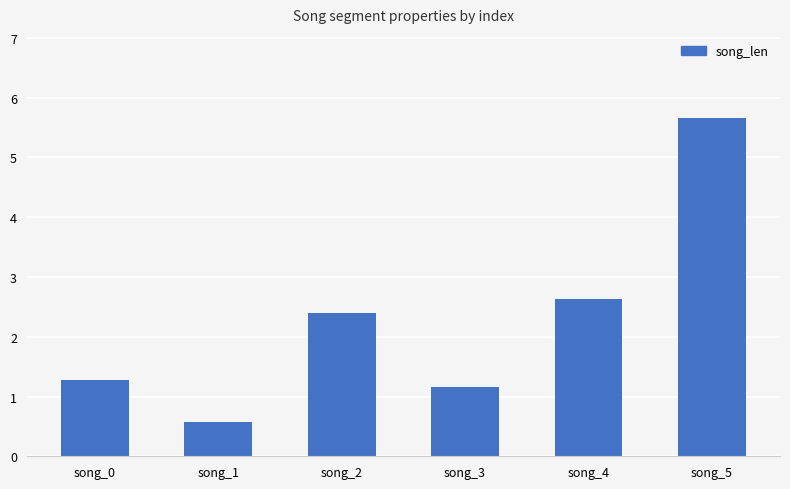

What is the value of the 1st bar from the left?

1.3